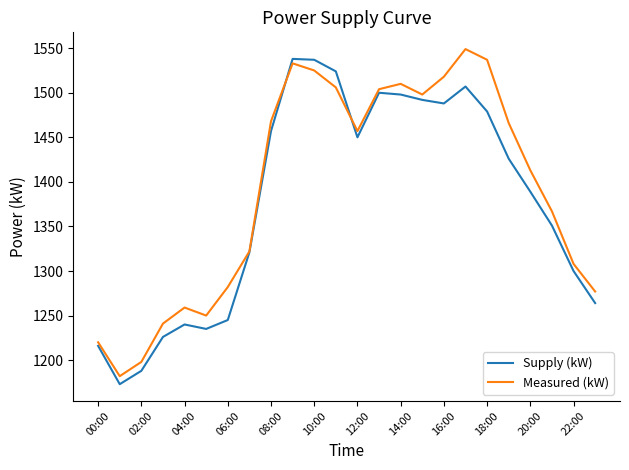

What is the maximum value for Supply (kW)?

1538